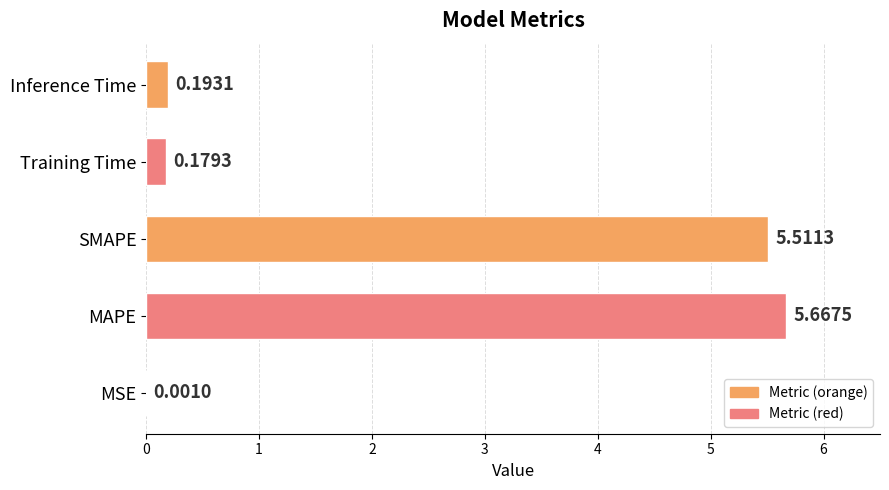

Which has a higher value, MSE or Training Time?

Training Time